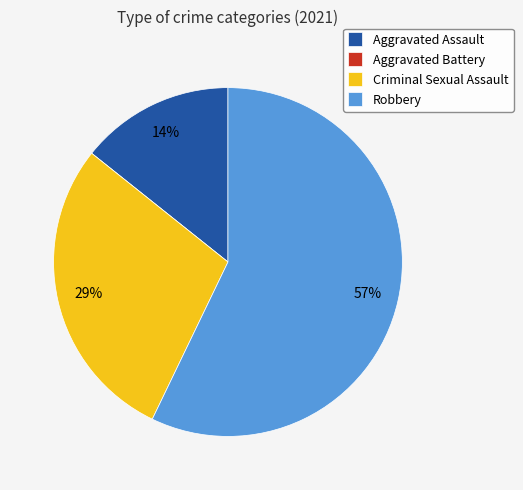

What is the ratio of the value at Criminal Sexual Assault to the value at Robbery?

0.5